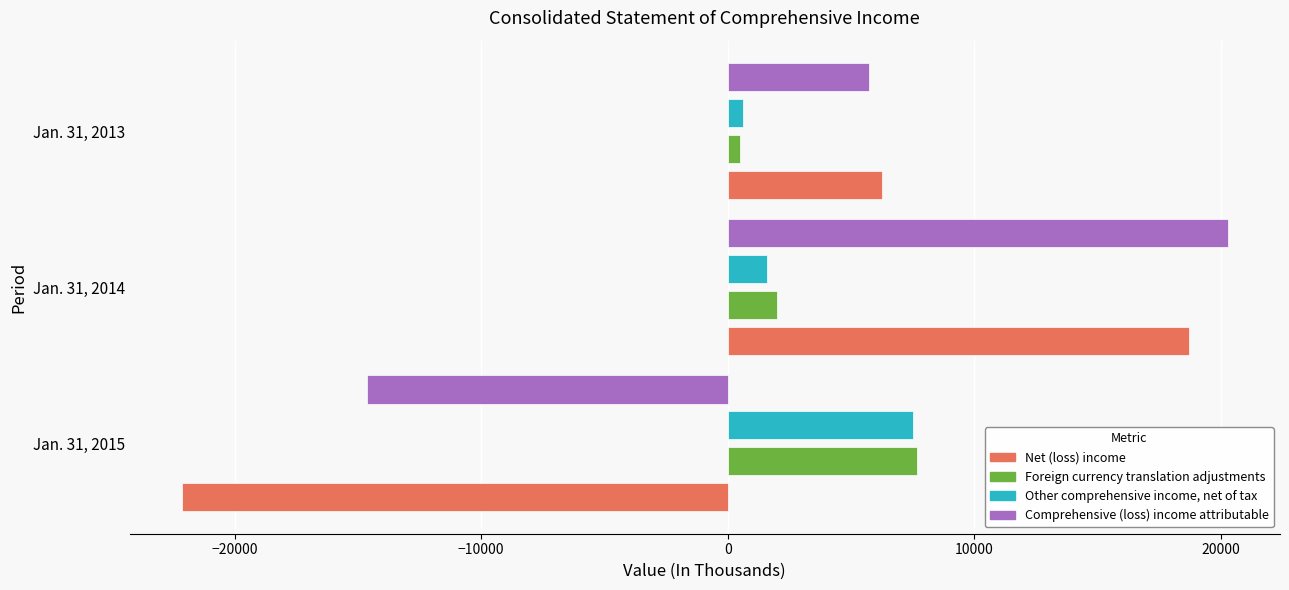

Which series has the largest total across all categories?

Comprehensive (loss) income attributable